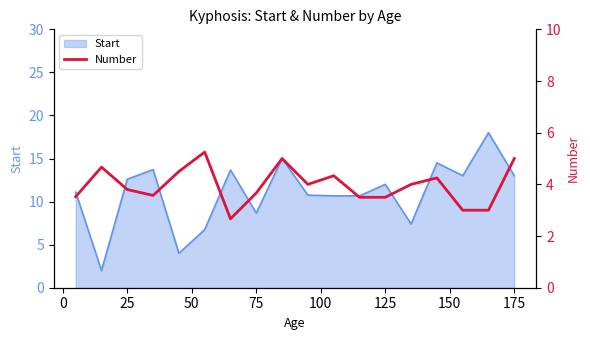

The value of Start at 175 is 13.0. True or false?

True